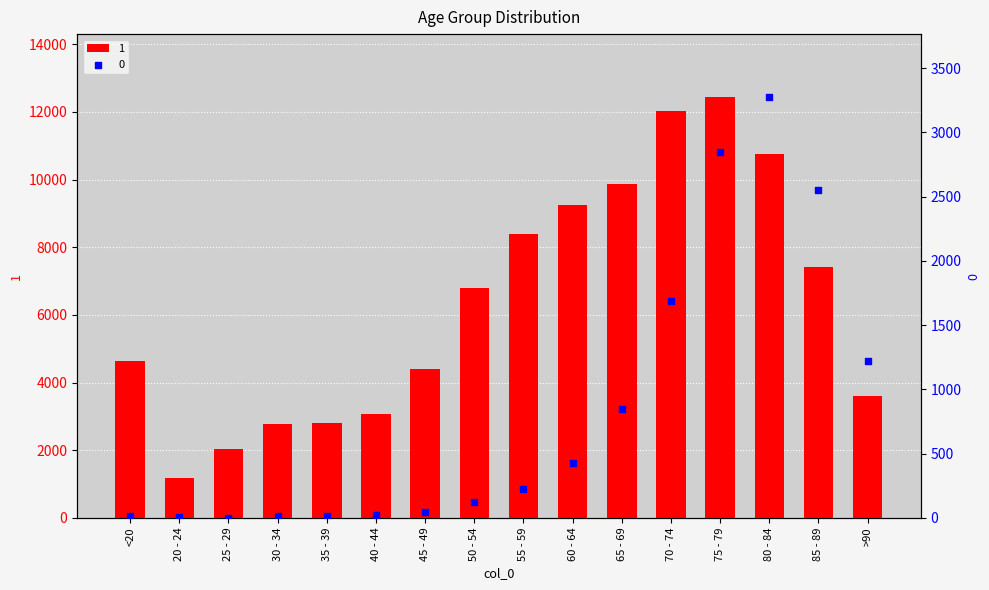

At which category is the sum across all series the highest?

75 - 79